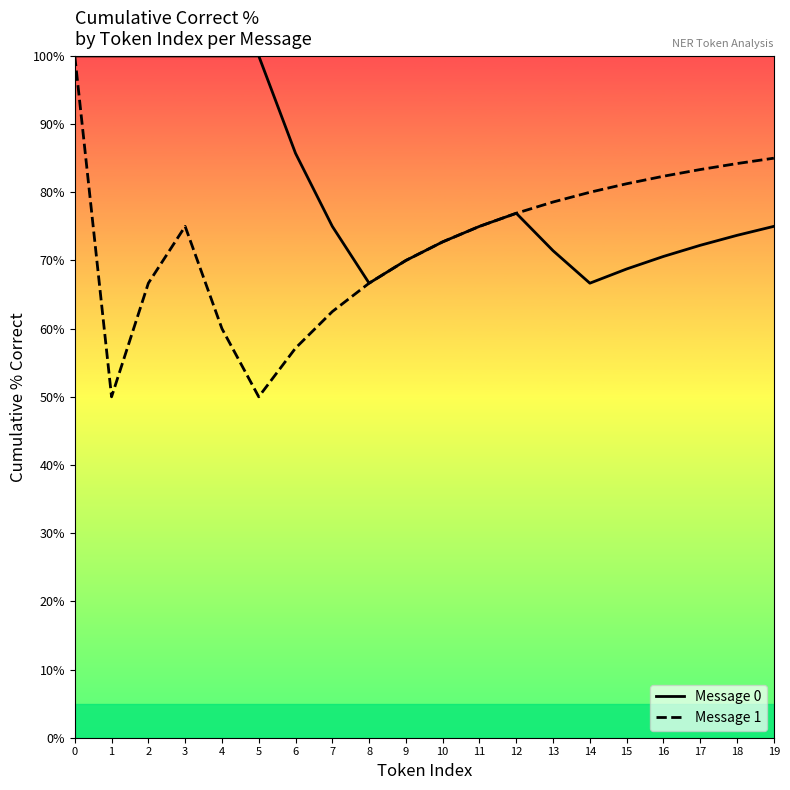

At how many categories does at least one series exceed 61?

20